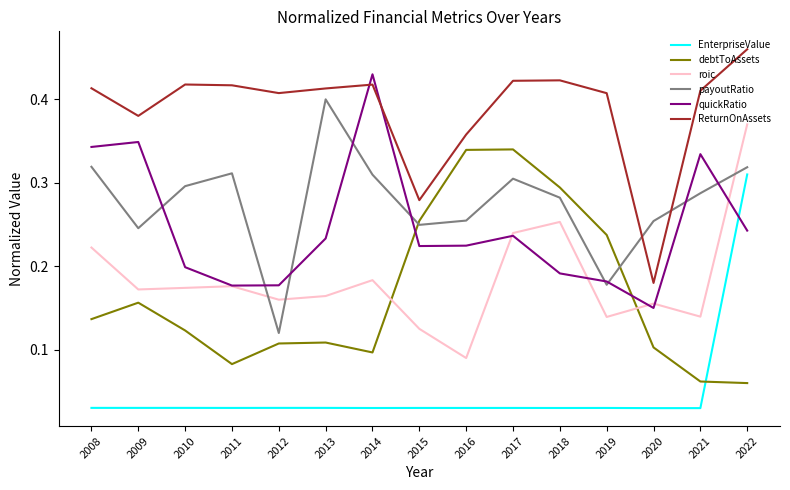

Which series has the largest total across all categories?

ReturnOnAssets